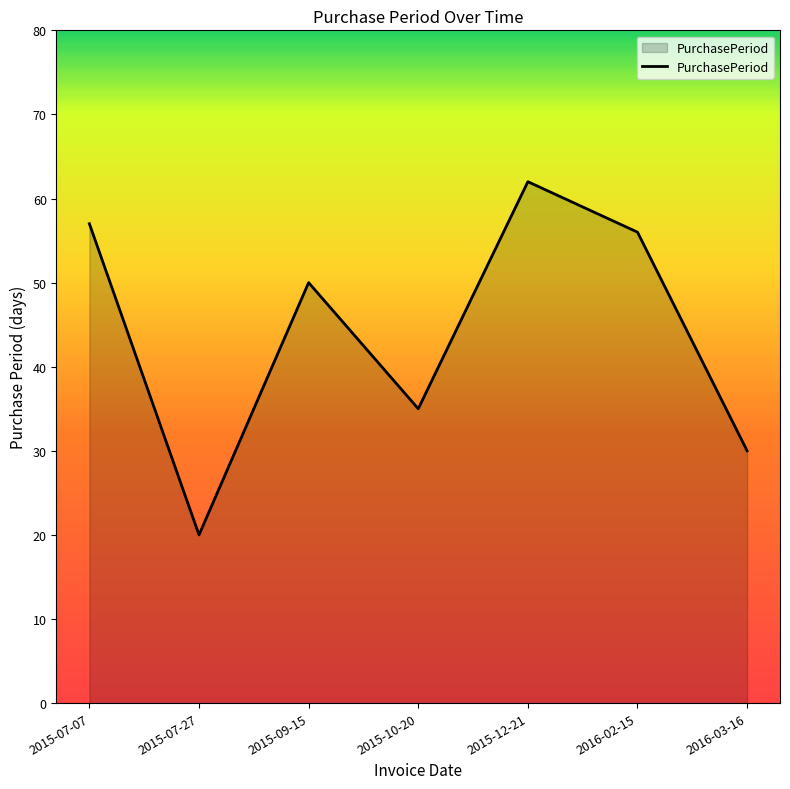

Which category has the highest value across all series?

2015-12-21